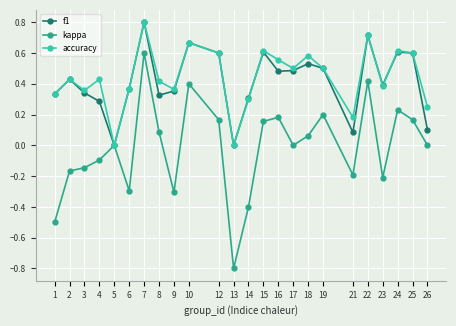

True or false: accuracy has a value of 0.7 at 19.

False